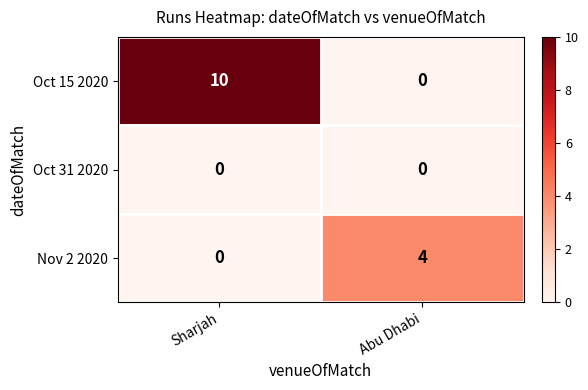

Reading left to right, what are all the values shown in this chart?

Oct 15 2020: 10	0
Oct 31 2020: 0	0
Nov 2 2020: 0	4